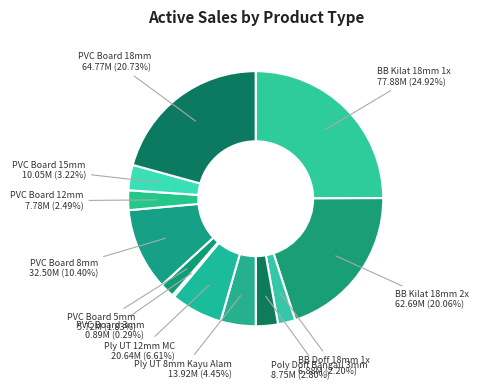

To the nearest percent, what is the difference between the largest and smallest slice percentages?

25%